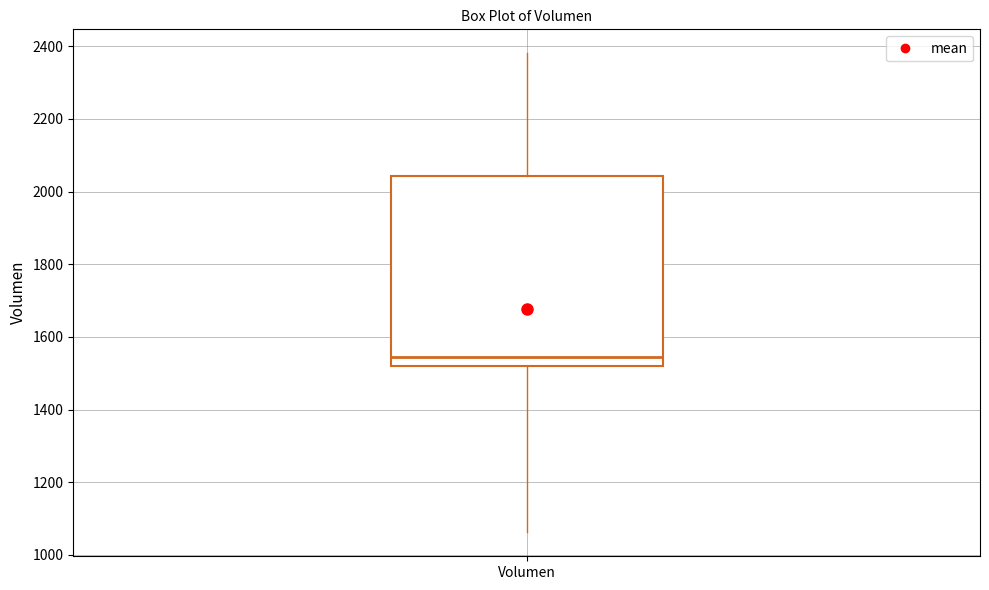

Where does the lower whisker of the box for Volumen end on the y-axis? The values are not printed on the chart, so give them approximately, as read against the axis.

1060